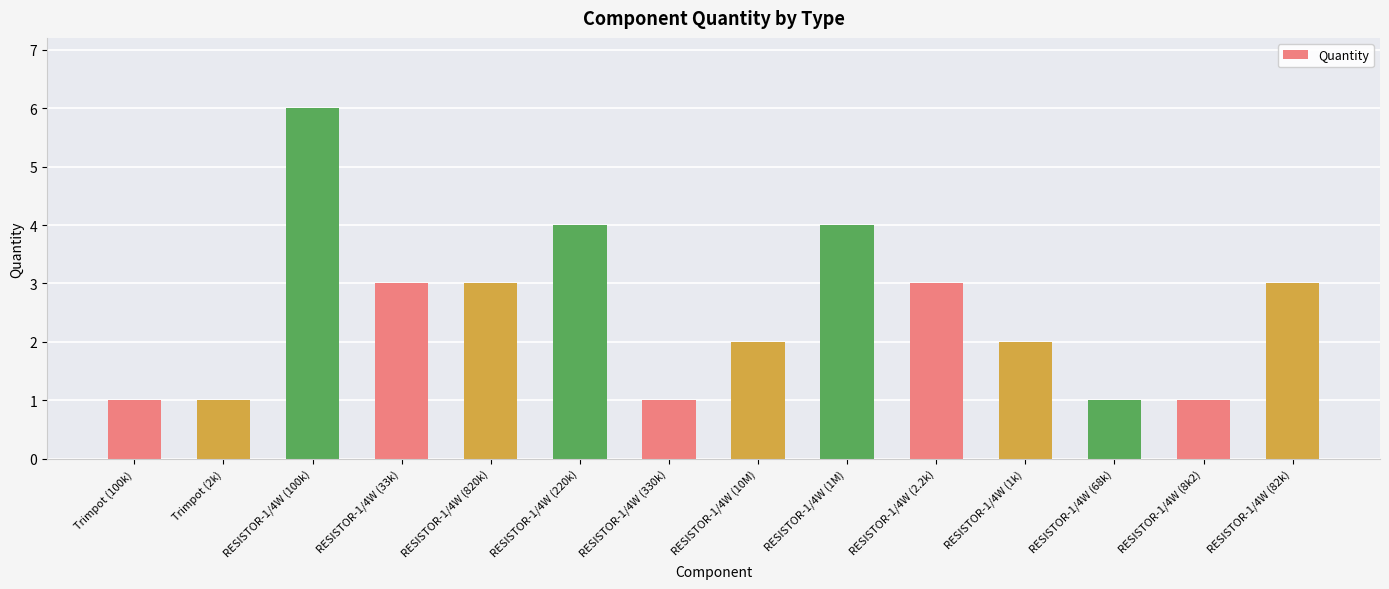

What is the label of the 4th bar from the right?

RESISTOR-1/4W (1k)